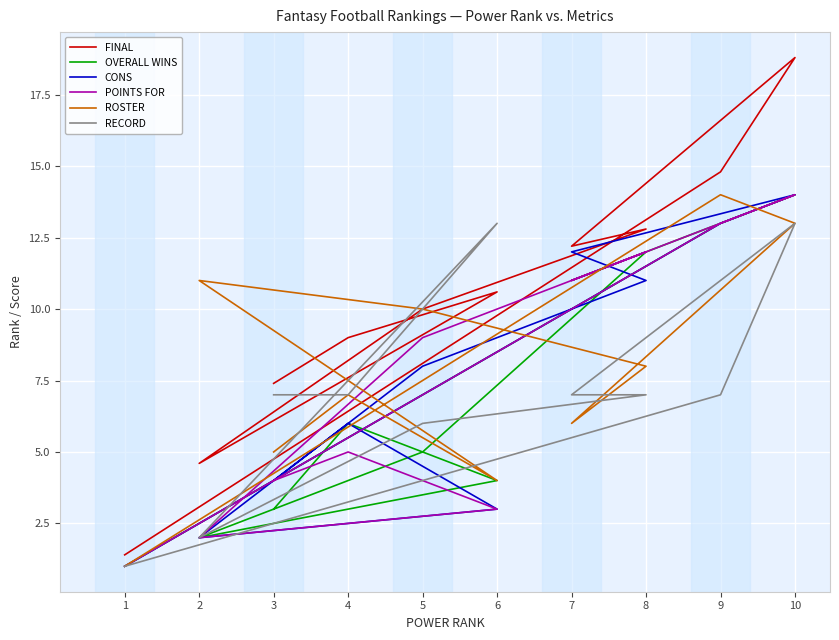

Which series has the largest total across all categories?

FINAL